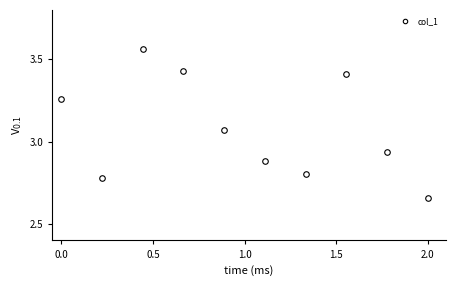

What is the sum of all values?

30.8